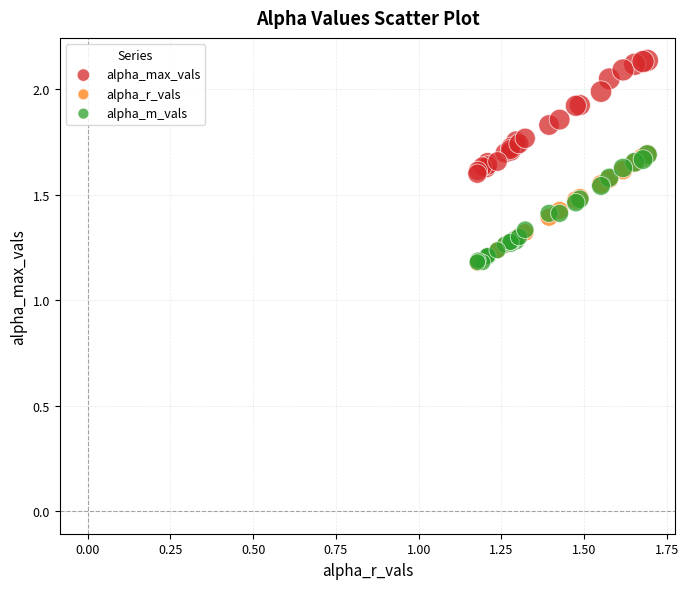

Which series reaches the maximum Y coordinate?

alpha_max_vals